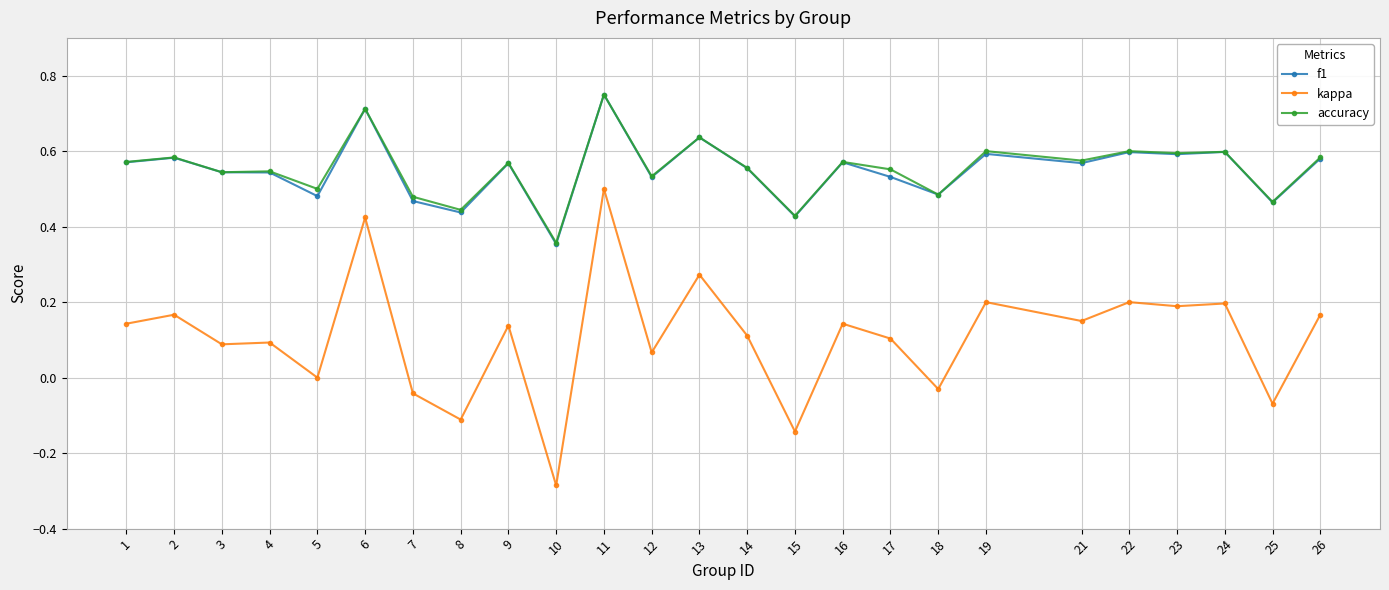

How many distinct data groups are displayed?

3